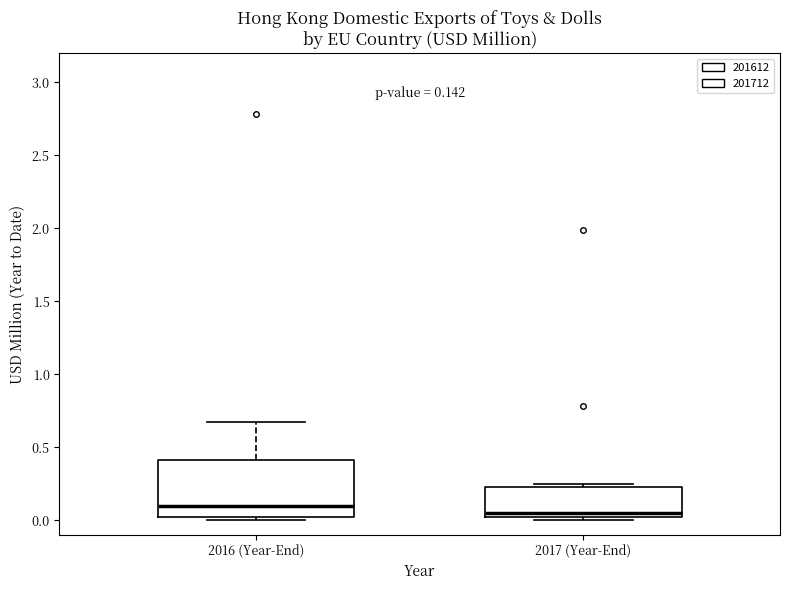

Which box has the highest median line?

2016 (Year-End)